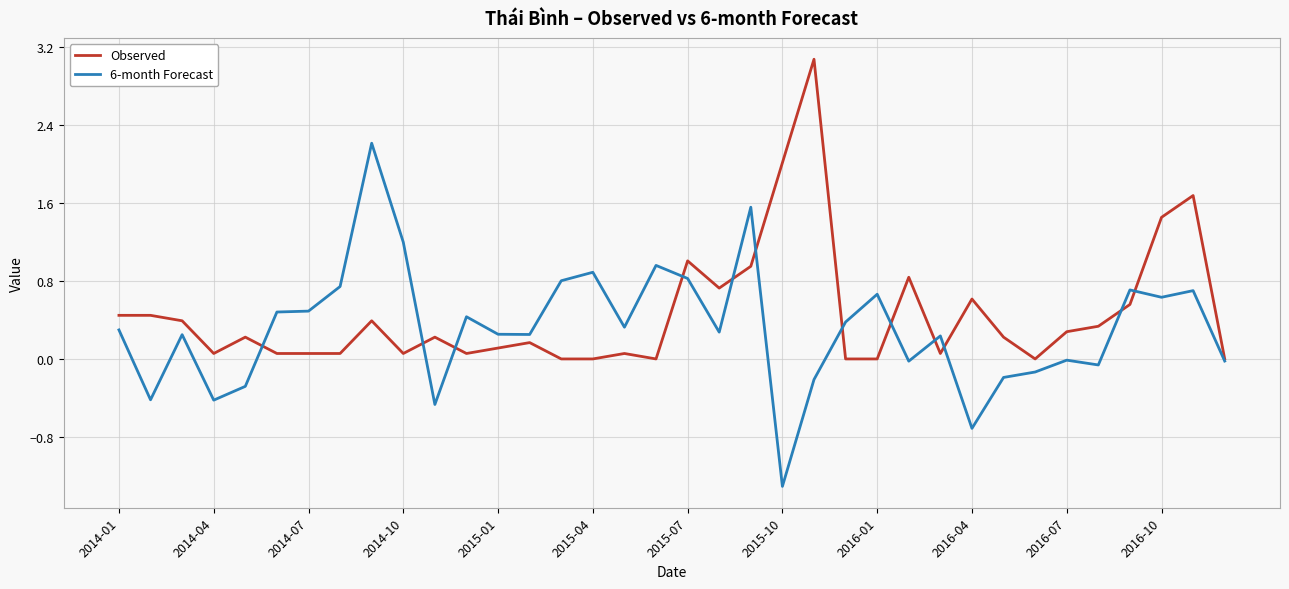

What is the maximum value shown in the chart?

3.1